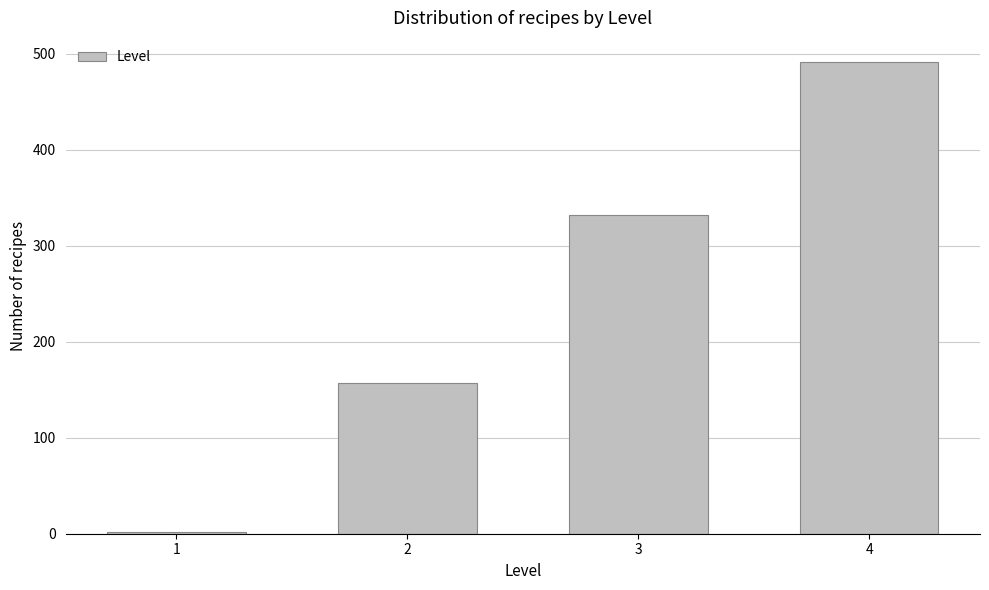

Reading left to right, what are all the values shown in this chart?

2	157	332	492